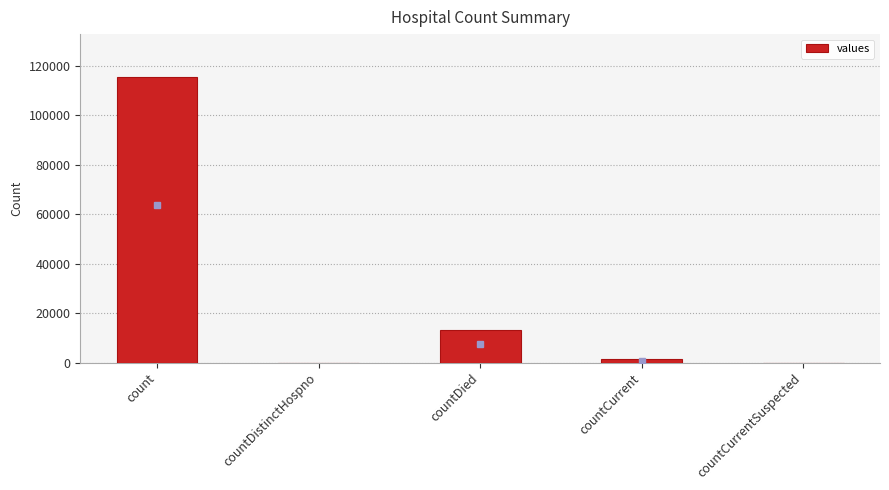

The value at countDied is 13343. True or false?

True